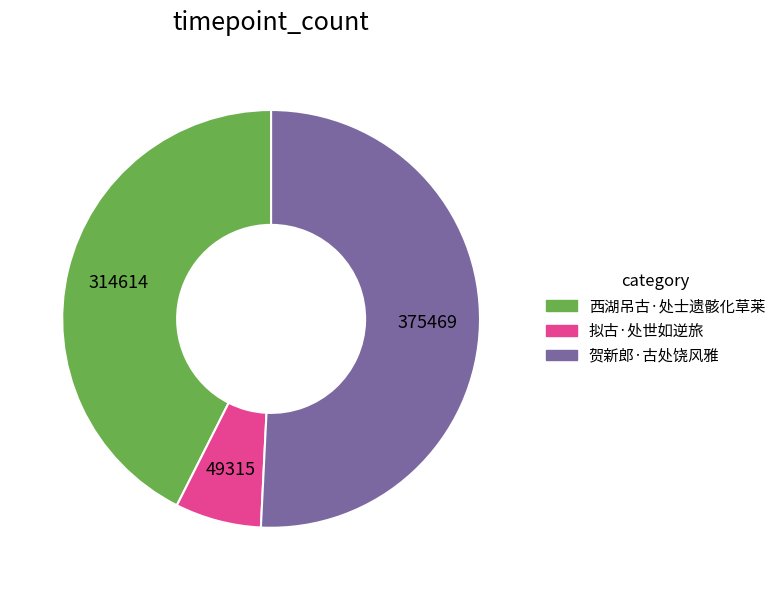

Which slice represents more than half of the pie?

贺新郎·古处饶风雅